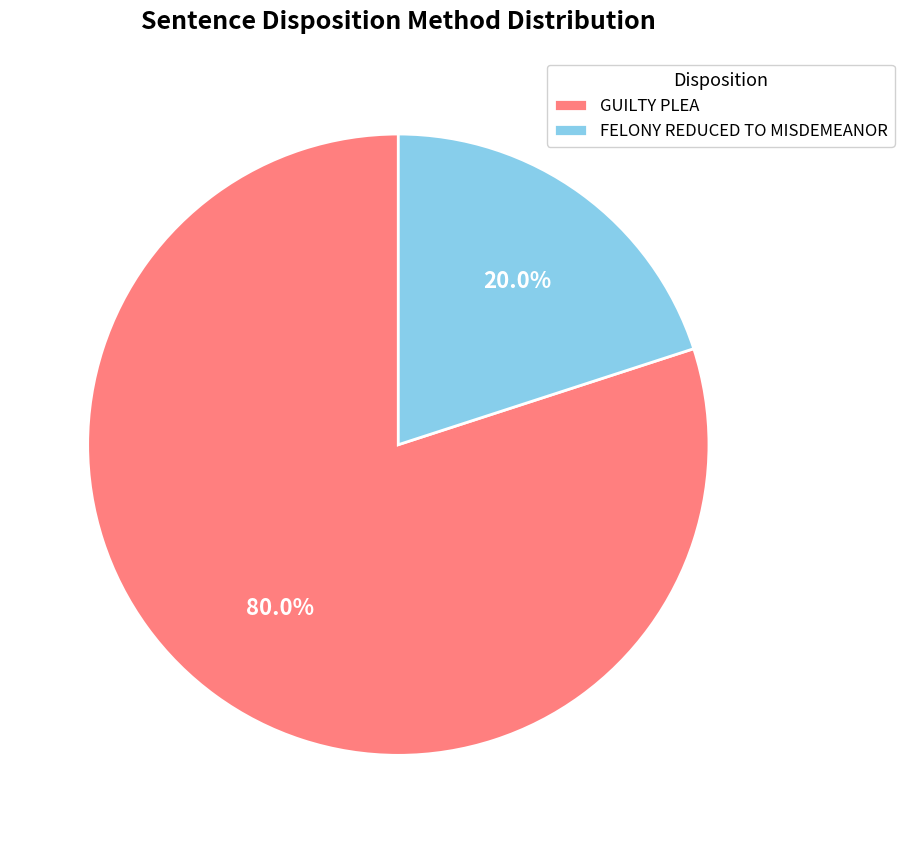

Which category has the biggest portion of the pie?

GUILTY PLEA